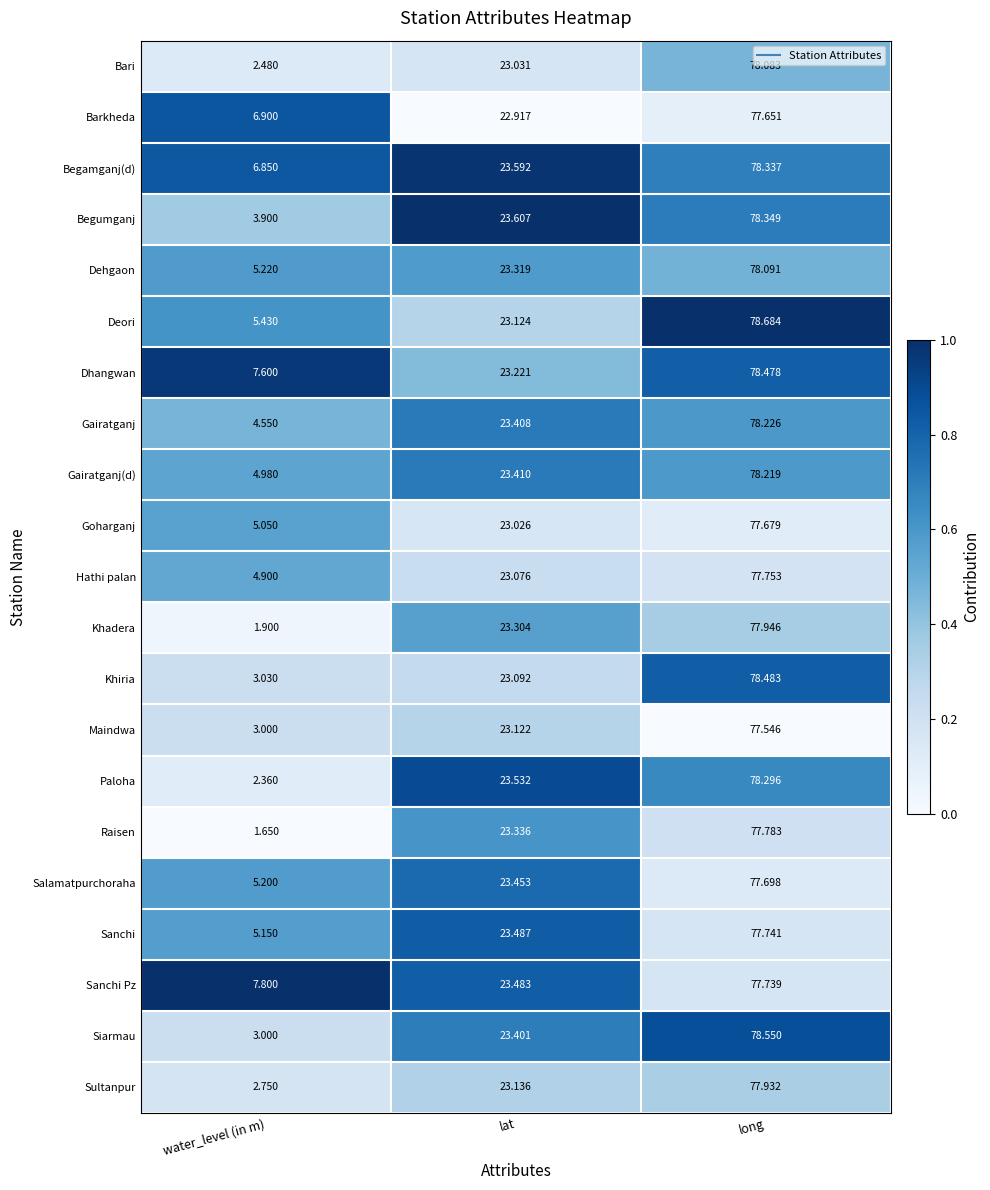

Which category has the highest value across all series?

long